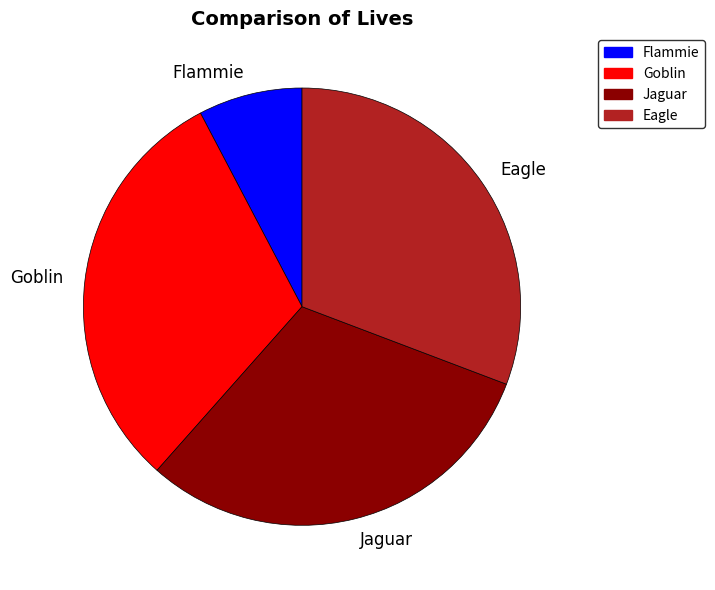

How many segments does this pie chart have?

4